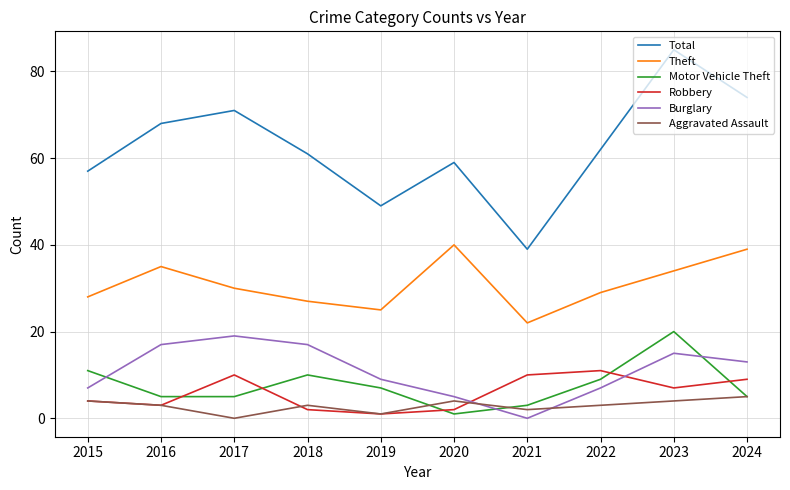

How many interior local valleys does the Burglary series have?

1